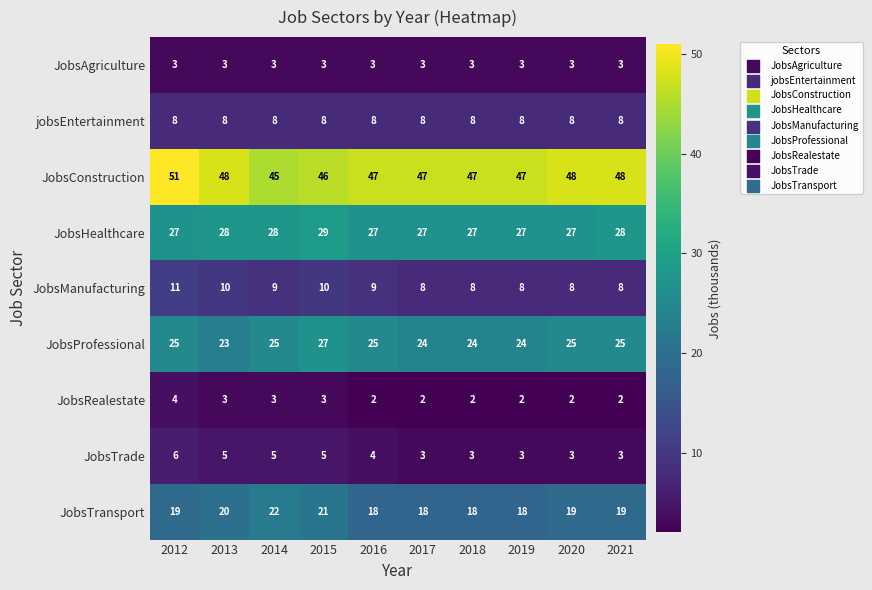

What is the sum of the JobsAgriculture values at 2021 and 2017?

6